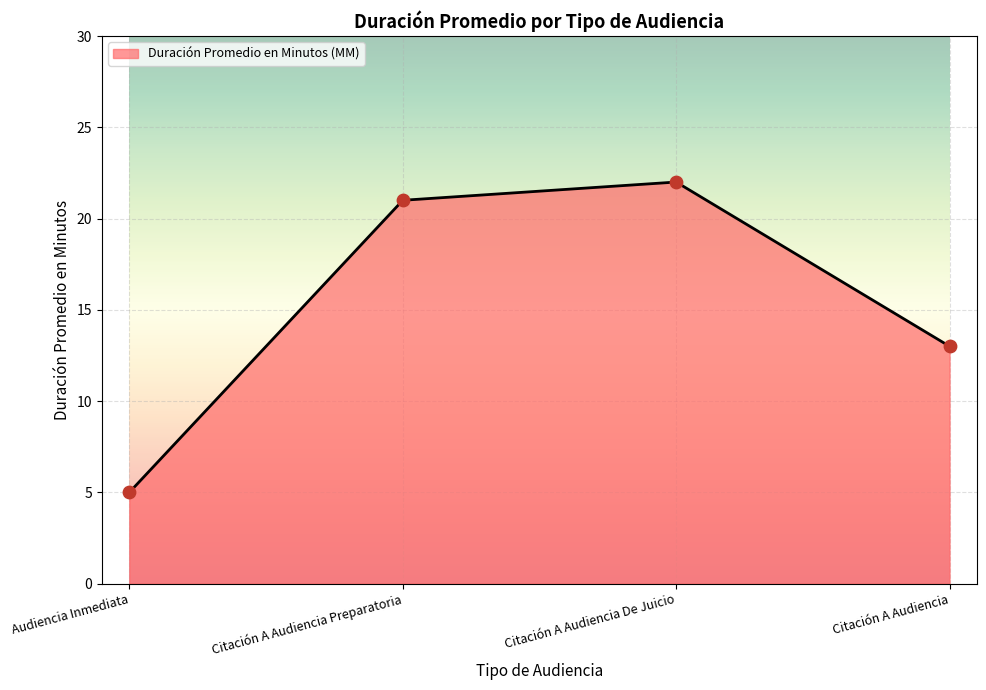

What is the ratio of the value at Citación A Audiencia to the value at Citación A Audiencia Preparatoria?

0.6